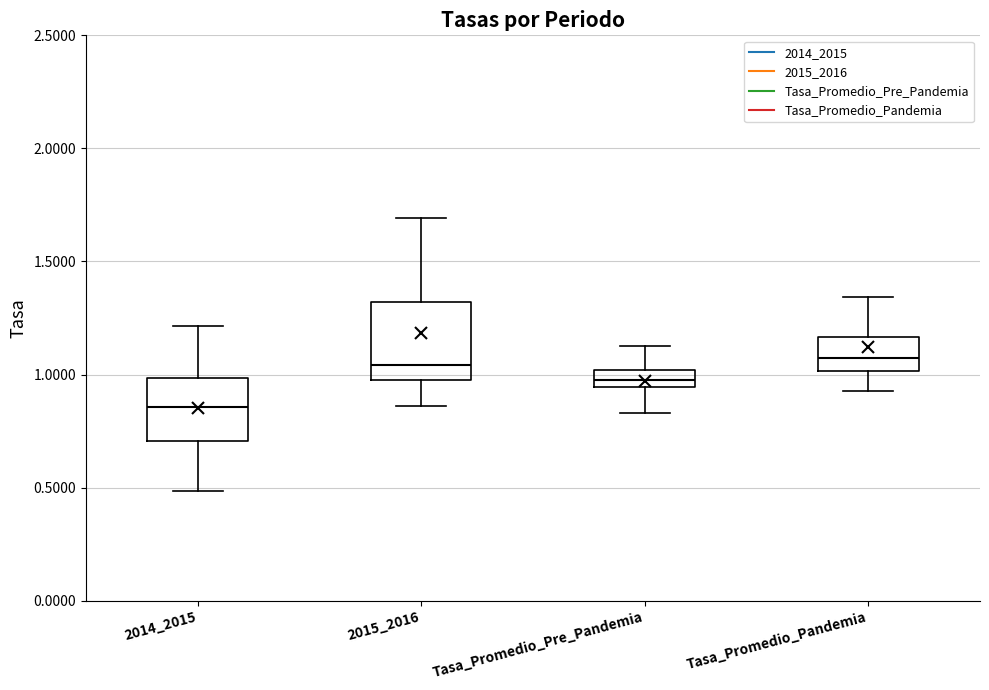

Where is the upper edge of the box for Tasa_Promedio_Pre_Pandemia on the y-axis? The values are not printed on the chart, so give them approximately, as read against the axis.

1.00